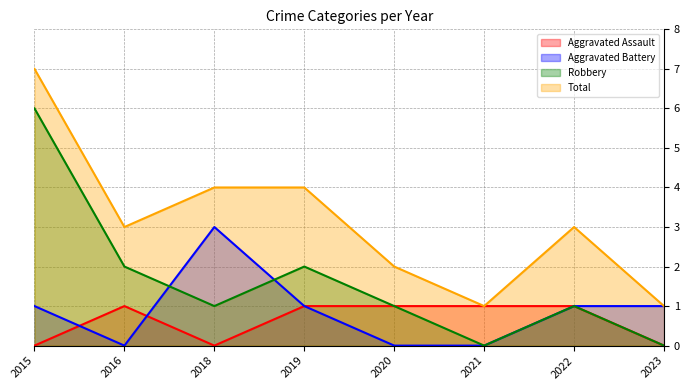

What is the difference between the maximum and minimum values in the Aggravated Assault series?

1